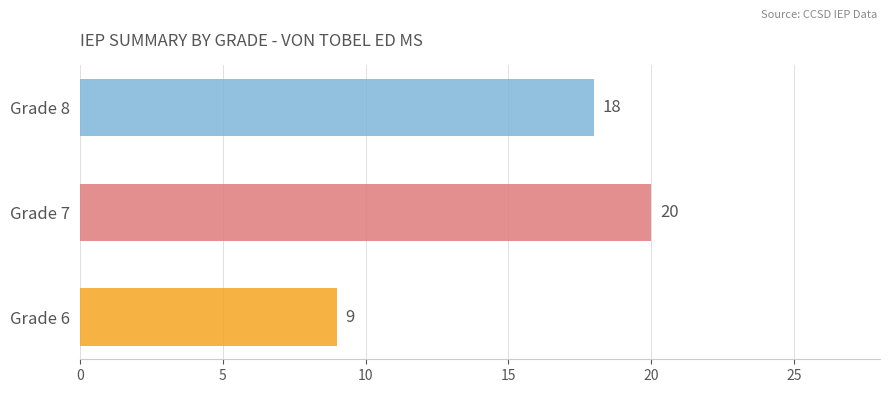

What is the sum of all values?

47